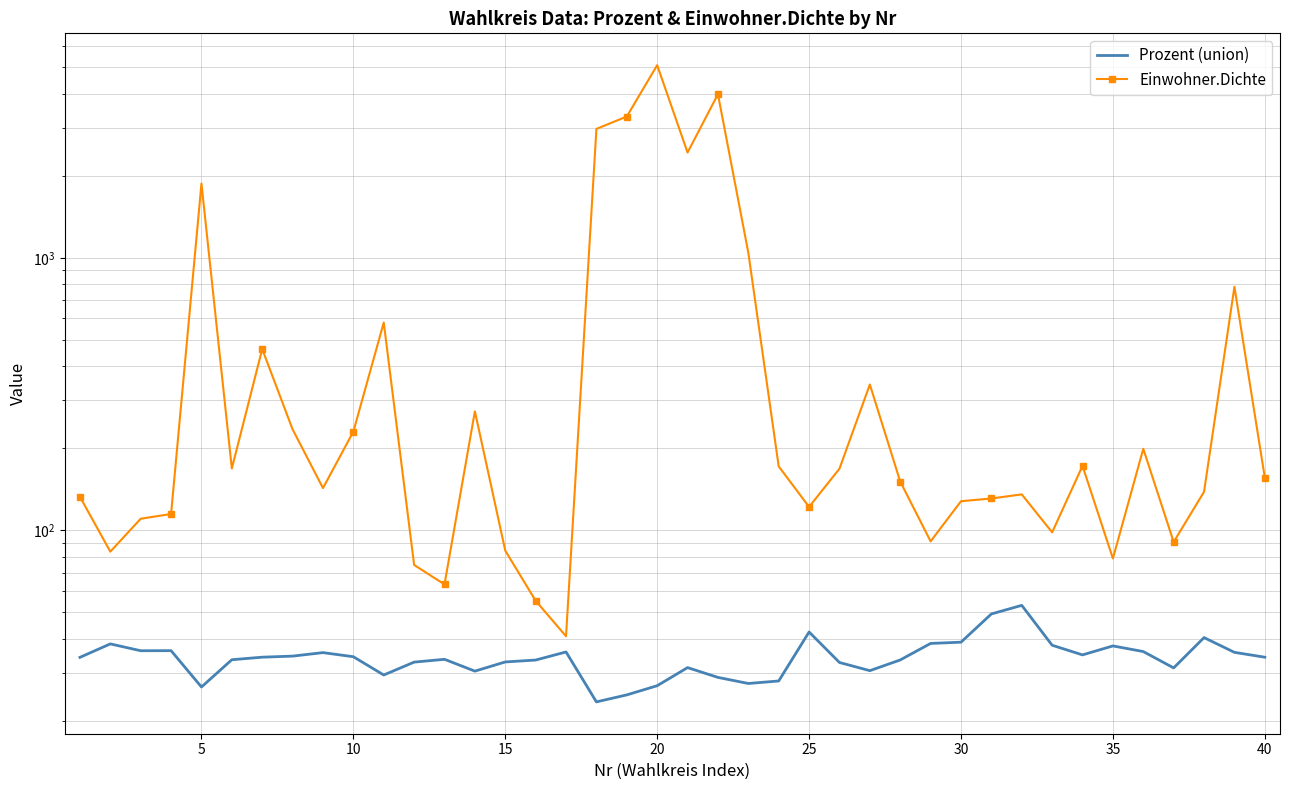

True or false: Prozent (union) and Einwohner.Dichte intersect in this chart.

False